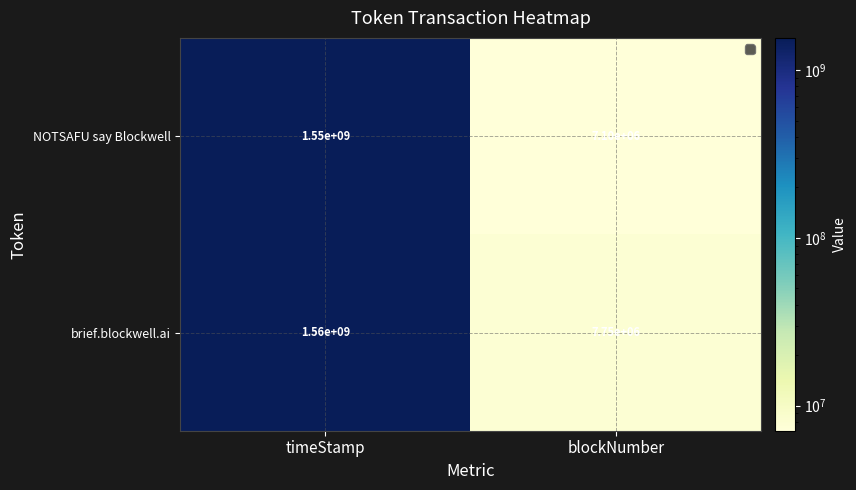

At which category does the chart reach its minimum across all series?

blockNumber